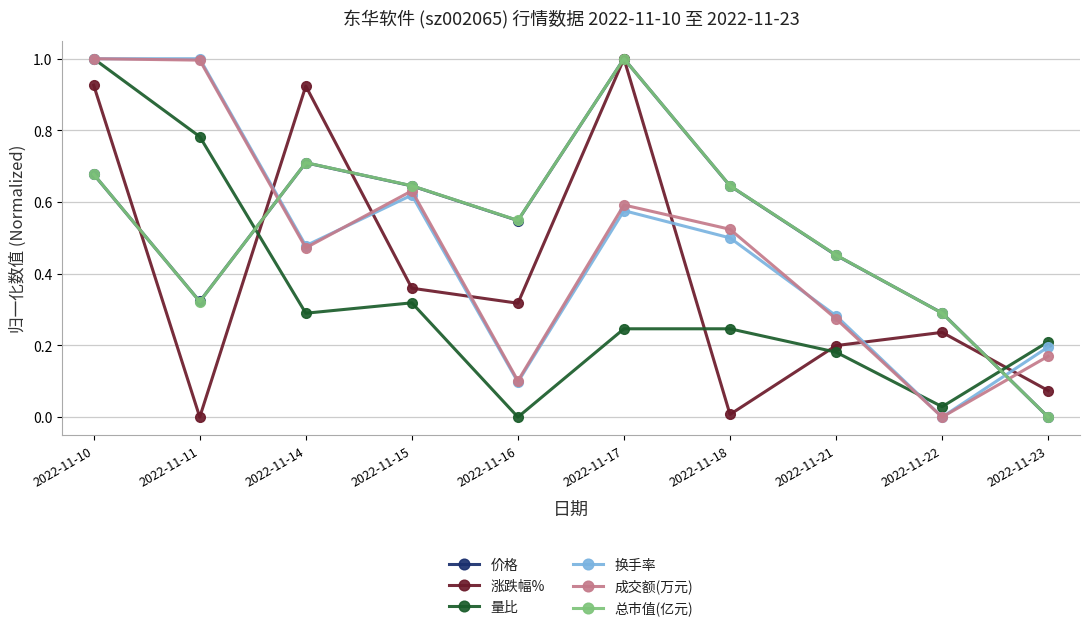

Where is the first local minimum for 总市值(亿元)?

2022-11-11